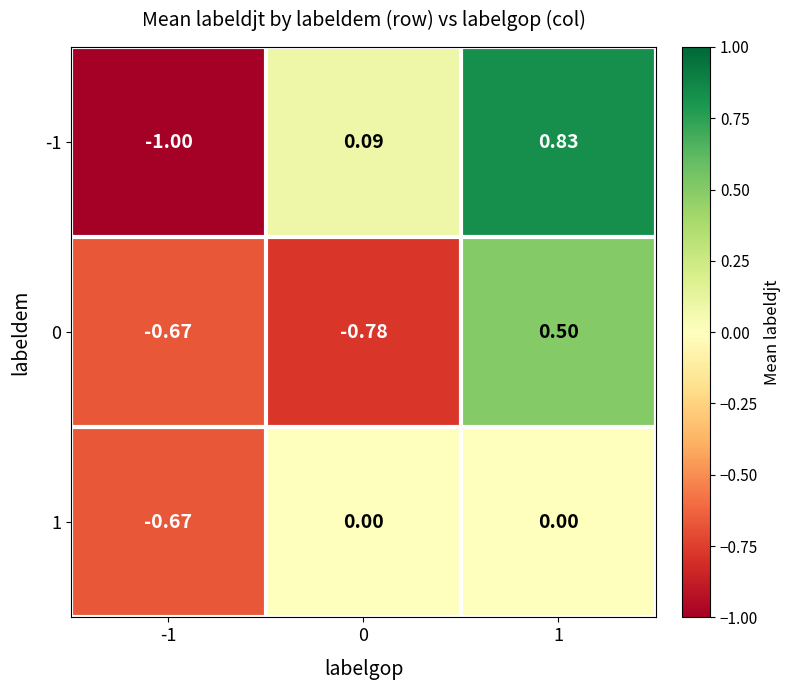

How many data points does each series have?

3